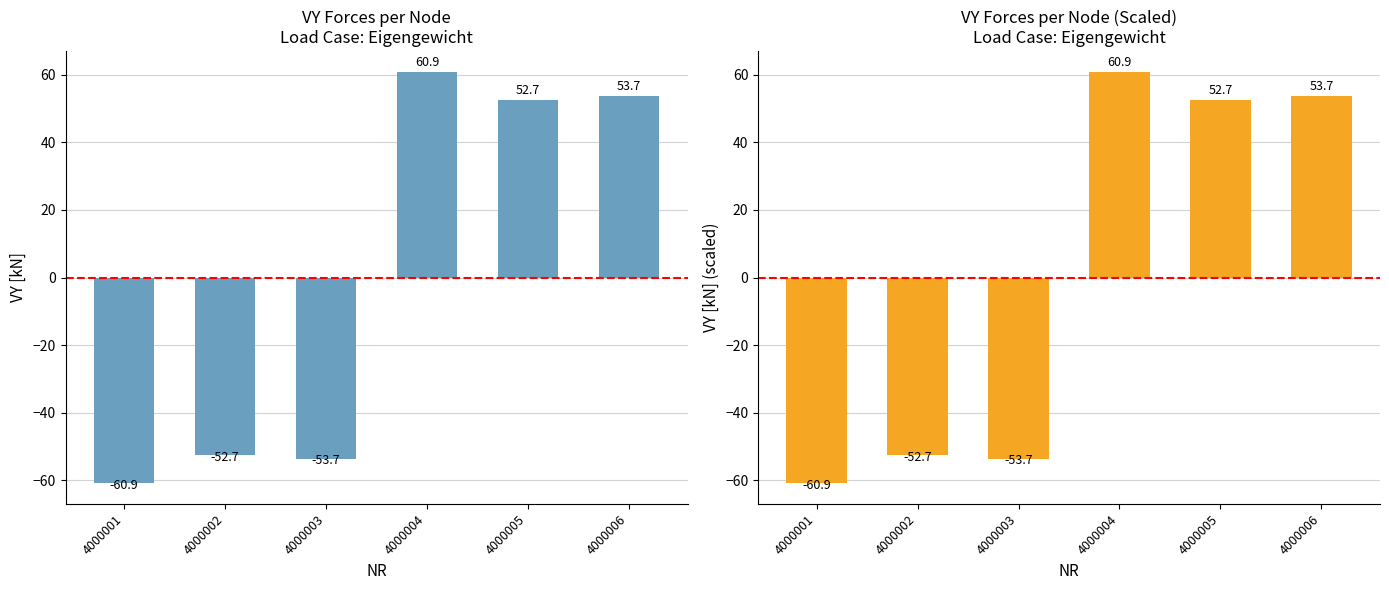

Is it true that VY [kN] (scaled) equals -33.2 at 4000001?

False